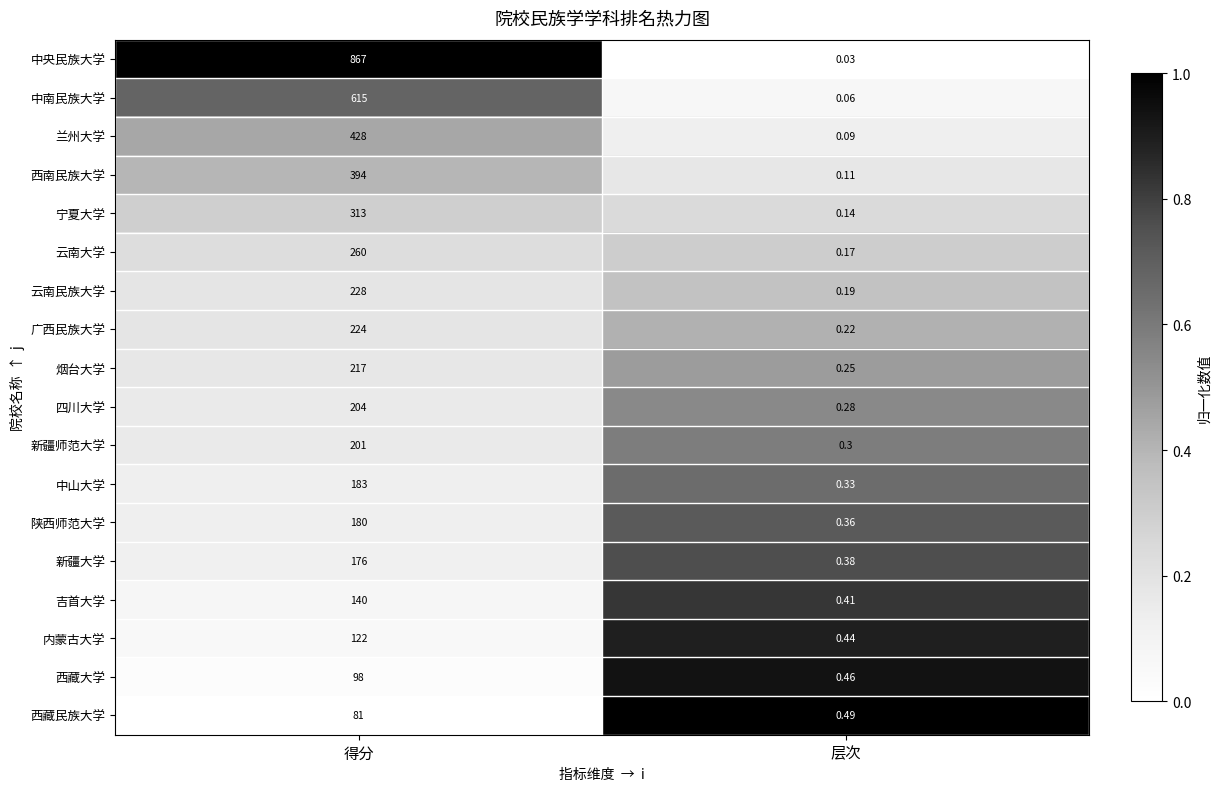

Which series changed the most between 得分 and 层次?

中央民族大学